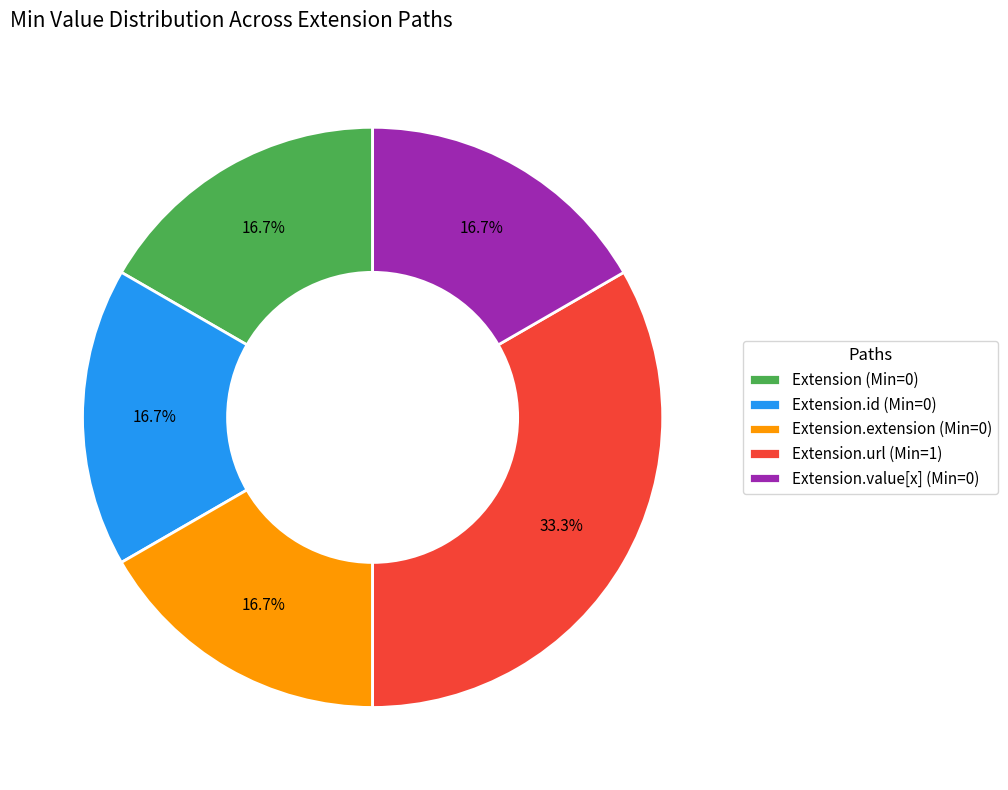

What is the largest slice in the pie chart?

Extension.url (Min=1)